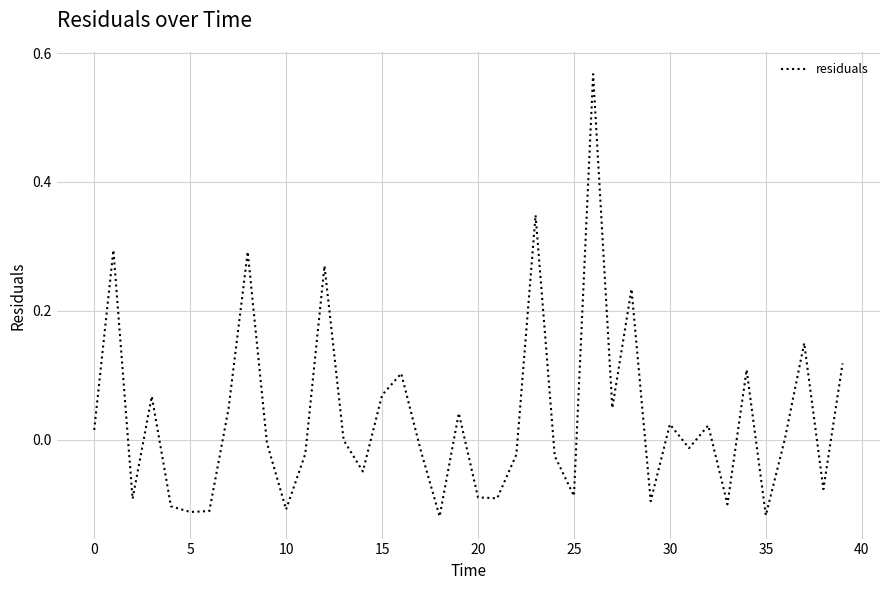

What is the difference between the maximum and minimum values?

0.7